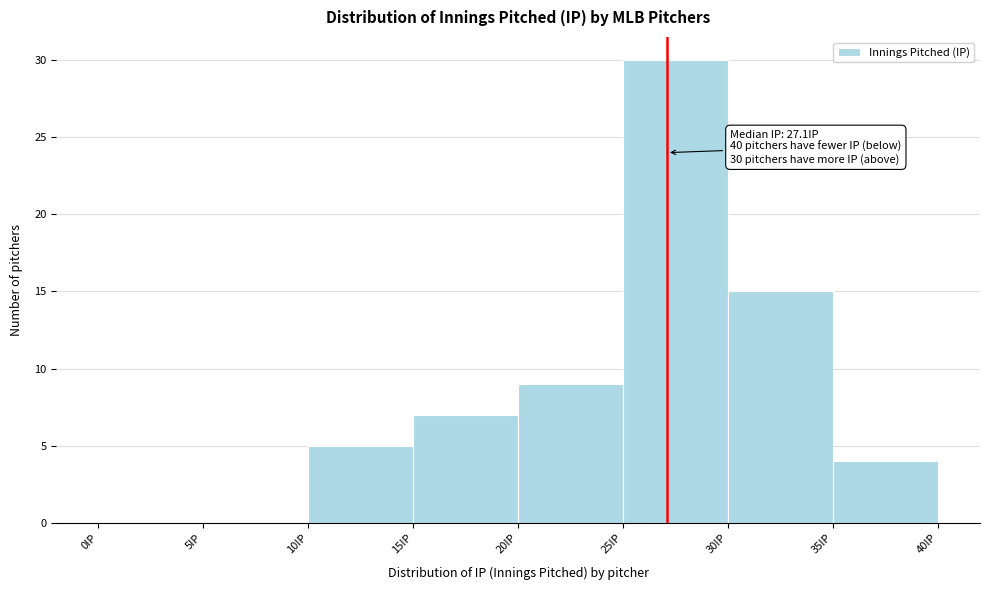

Which range on the x-axis has the tallest bar?

25 to 30